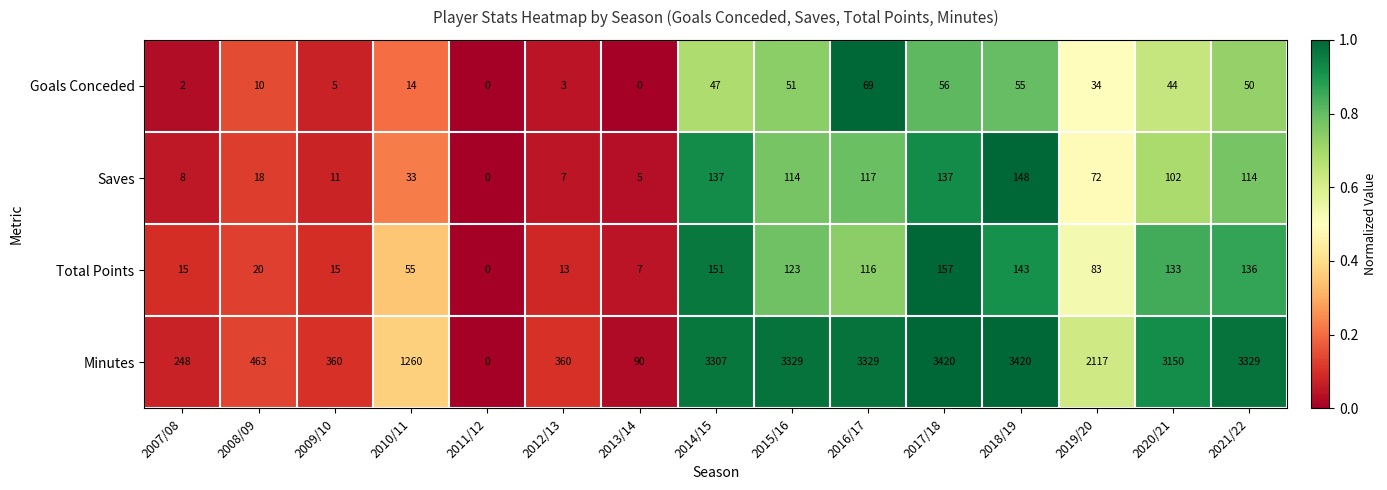

Which series has the largest range (max minus min)?

Minutes